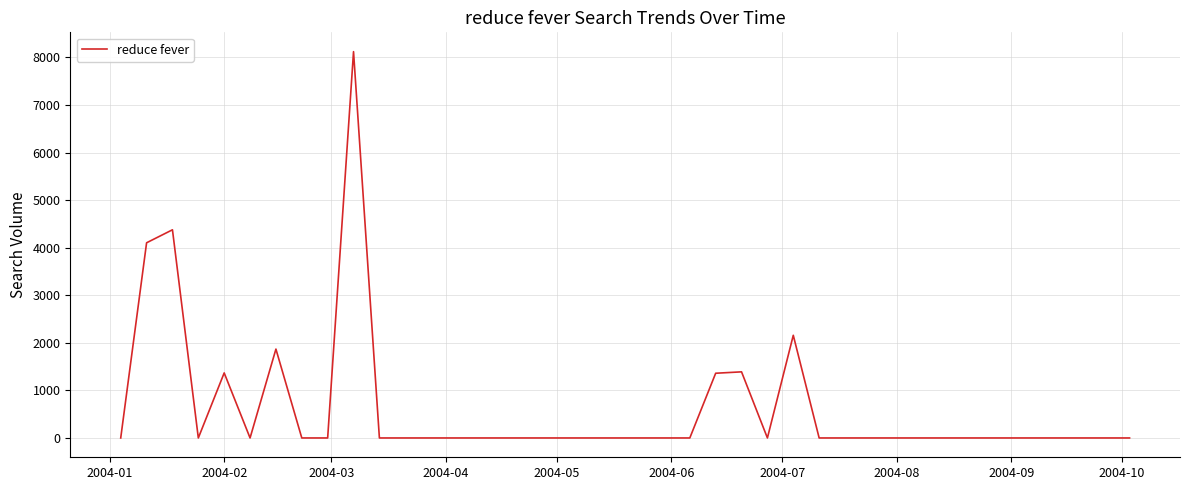

What is the difference between the maximum and minimum values?

8123.0